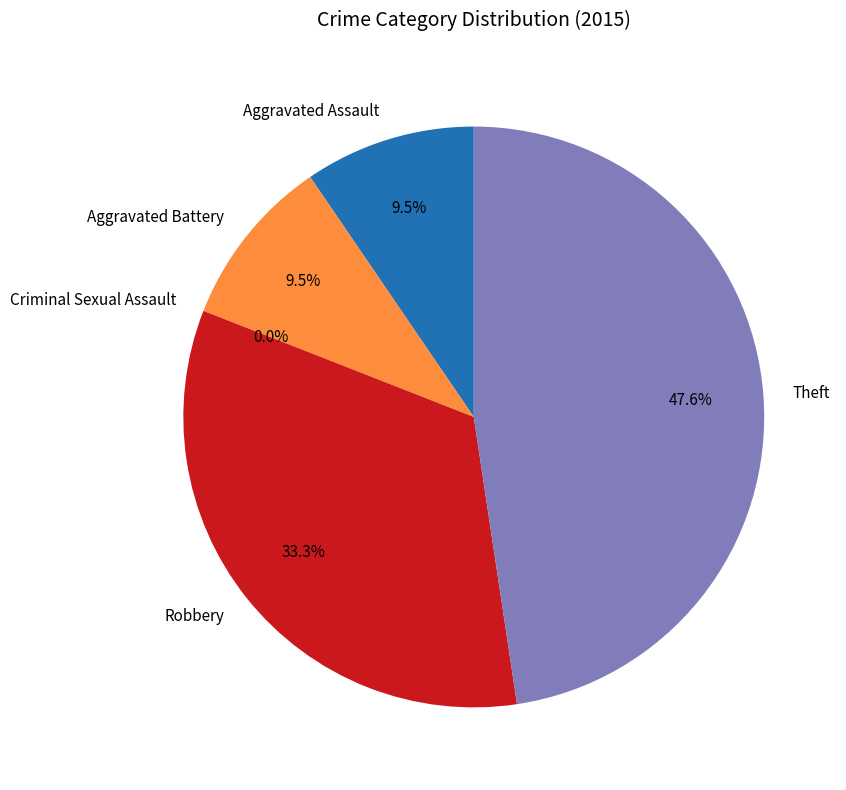

To the nearest percent, what is the average slice percentage?

20%